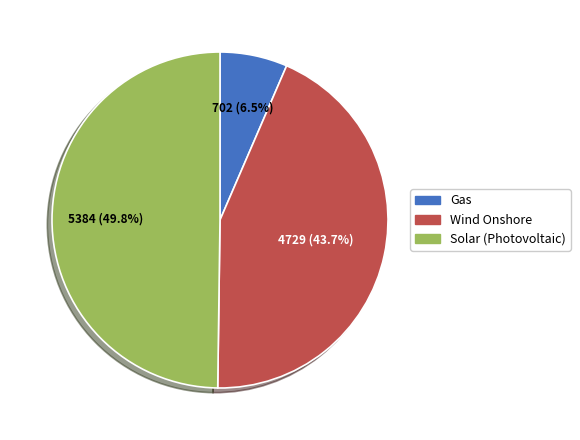

How many slices are in this pie chart?

3